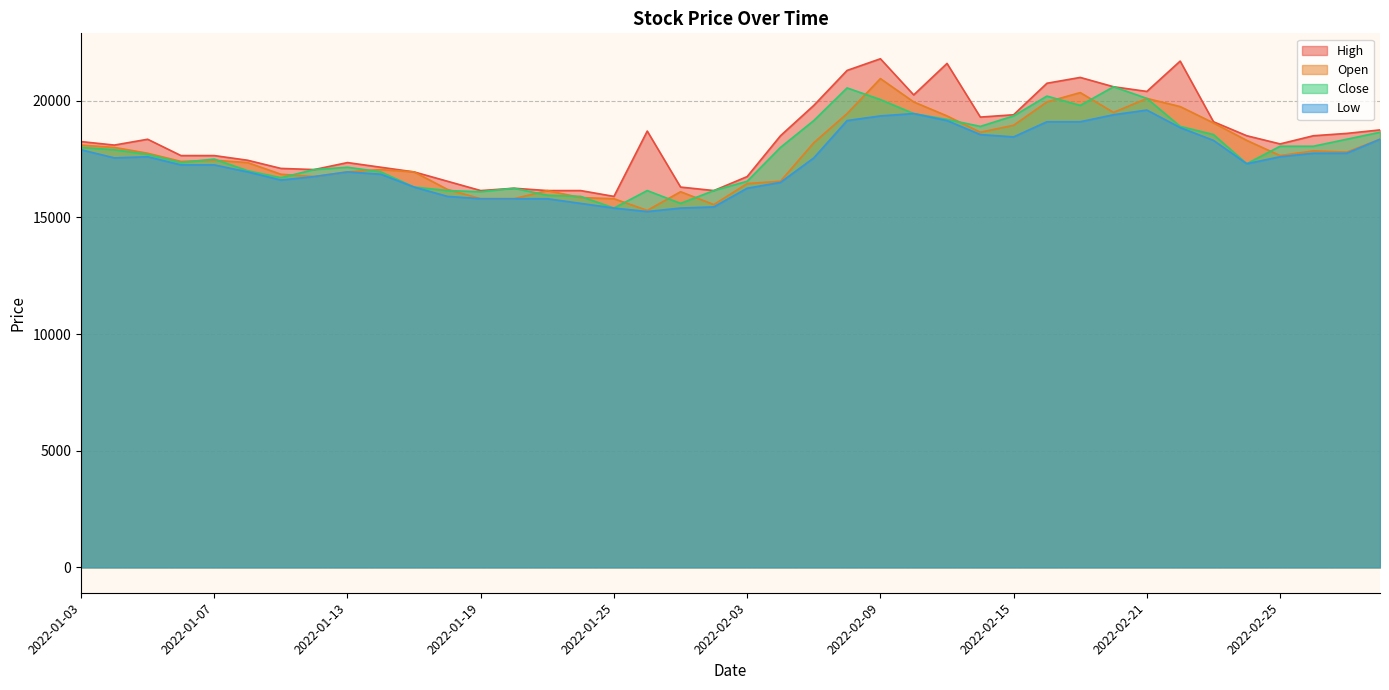

List the series in order of their peak value, lowest first.

Low, Close, Open, High